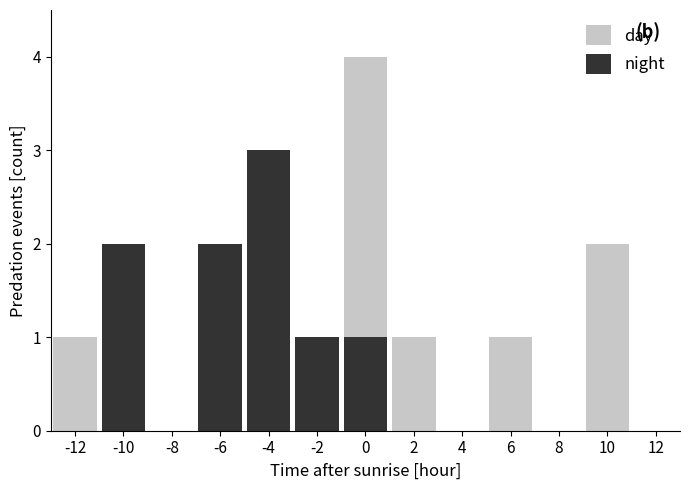

At how many categories does at least one series exceed 2?

2